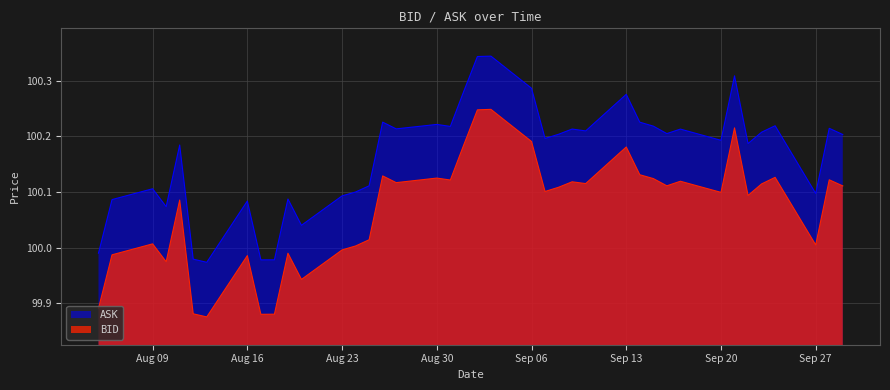

At which category is the sum across all series the highest?

2021-09-03